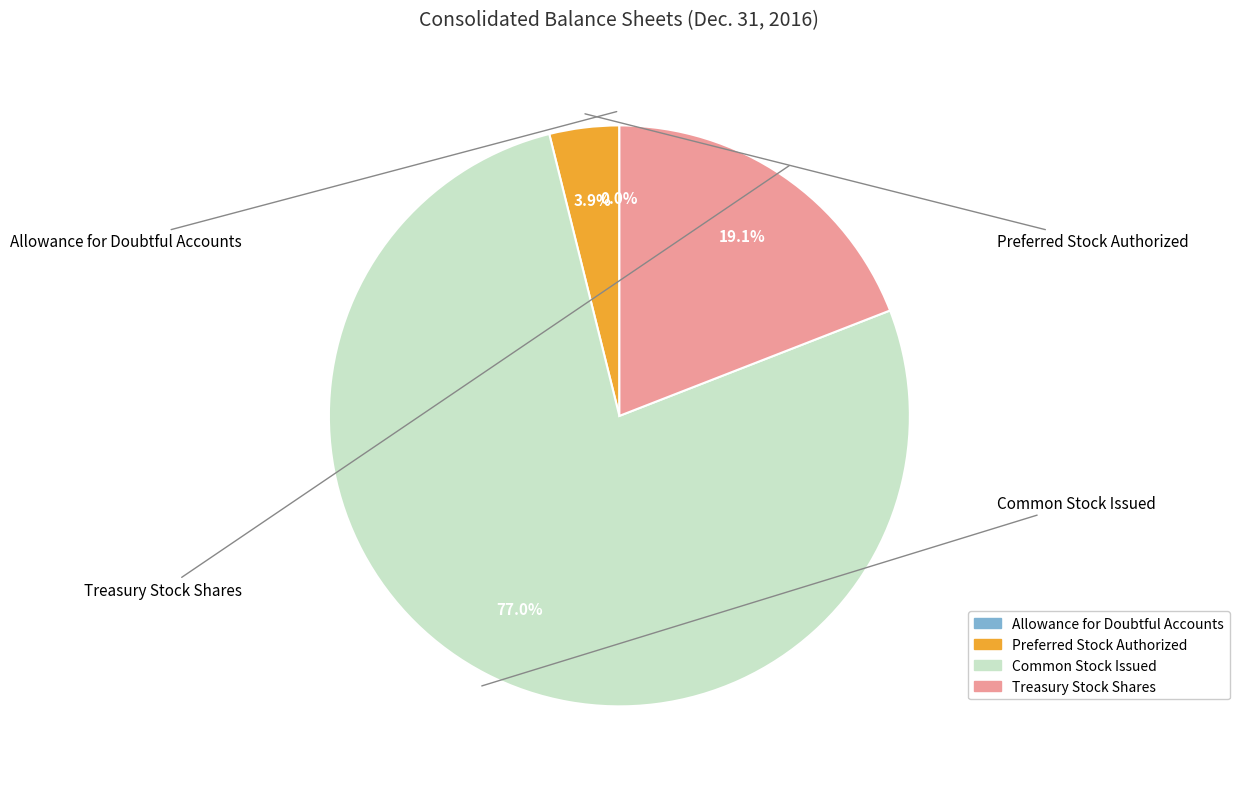

What is the largest slice in the pie chart?

Common Stock Issued